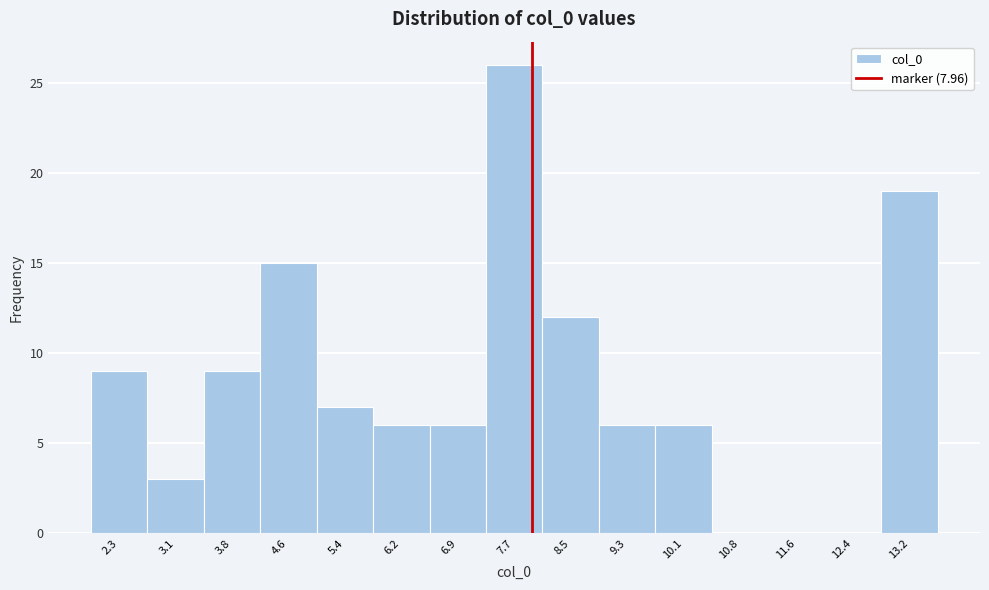

Reading left to right, list every bar in this chart as the range it spans on the x-axis followed by its height. Neither the bar edges nor the heights are printed on the chart, so give them approximately, as read against the axes.

1.9 to 2.7: 9
2.7 to 3.4: 3
3.4 to 4.2: 9
4.2 to 5.0: 15
5.0 to 5.8: 7
5.8 to 6.6: 6
6.6 to 7.3: 6
7.3 to 8.1: 26
8.1 to 8.9: 12
8.9 to 9.7: 6
9.7 to 10.4: 6
10.4 to 11.2: 0
11.2 to 12.0: 0
12.0 to 12.8: 0
12.8 to 13.6: 19